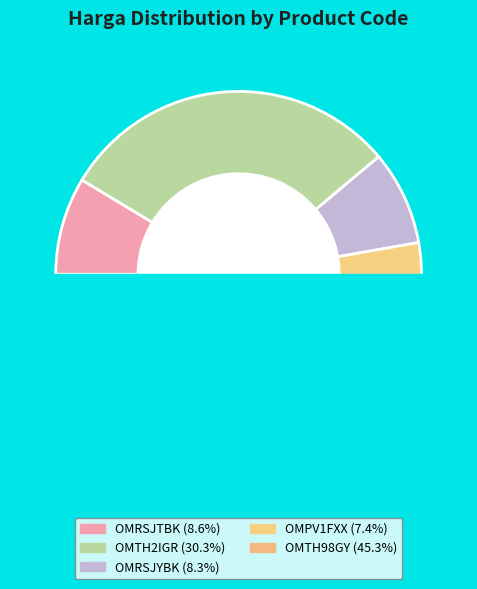

What is the change in value from OMRSJTBK to OMRSJYBK?

-600